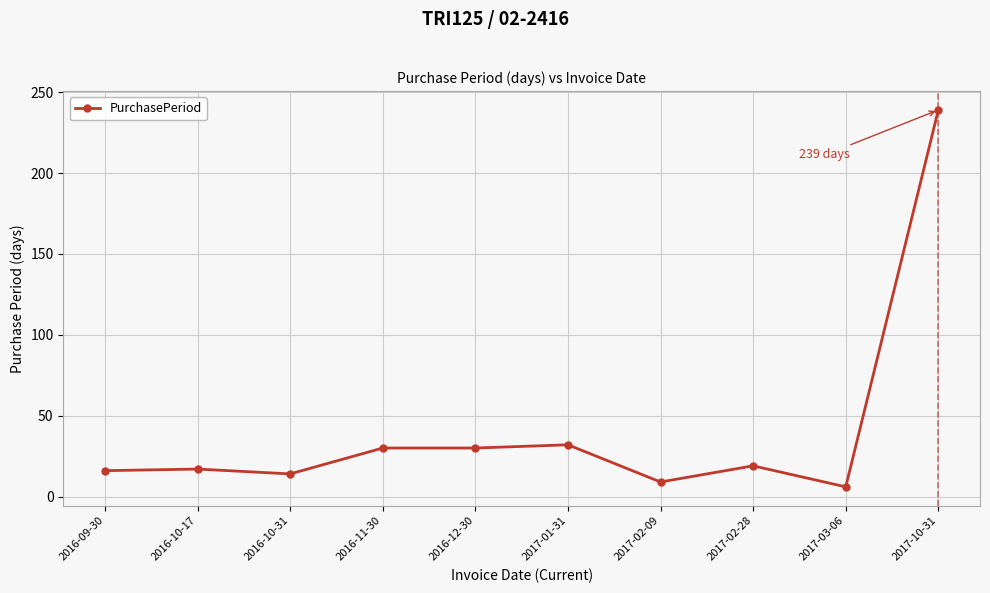

What is the change in value from 2016-11-30 to 2017-02-09?

-21